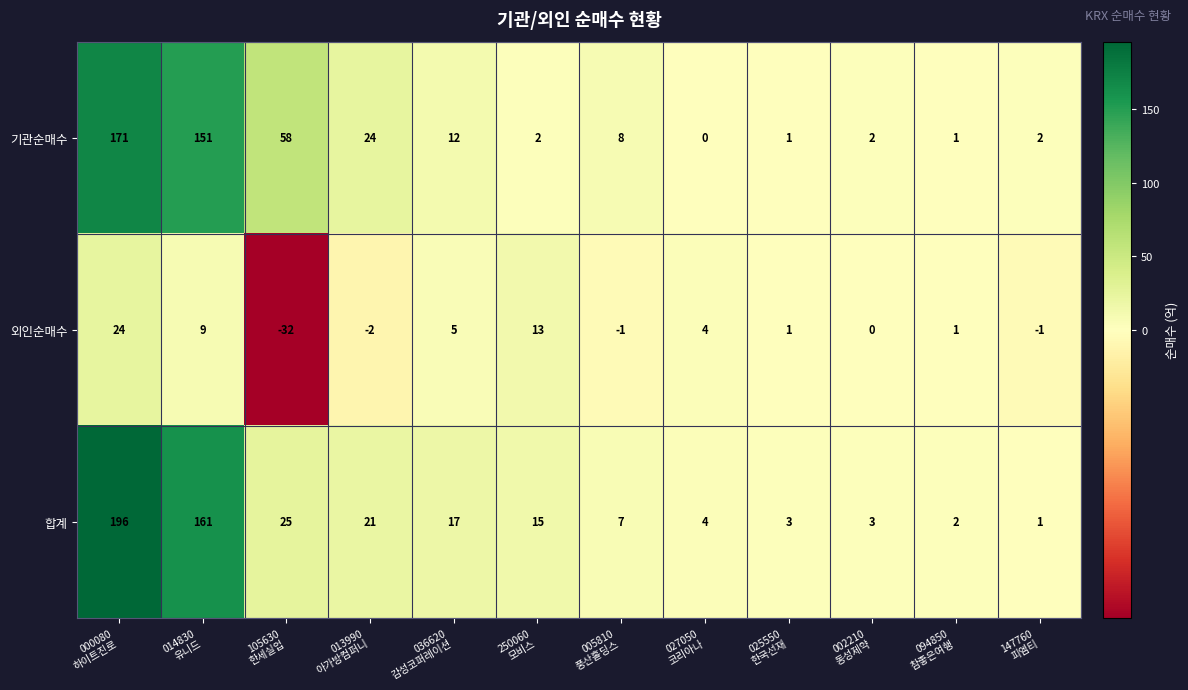

At which category does the chart reach its minimum across all series?

105630
한세실업